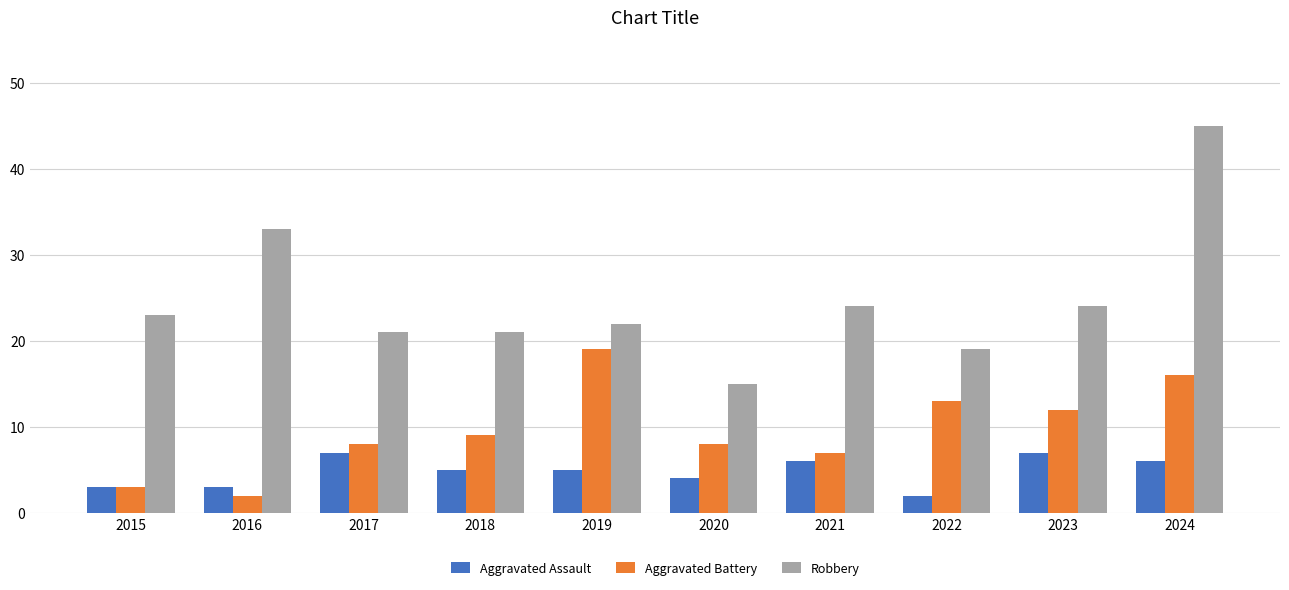

What is the sum of the Aggravated Assault values at 2020 and 2015?

7